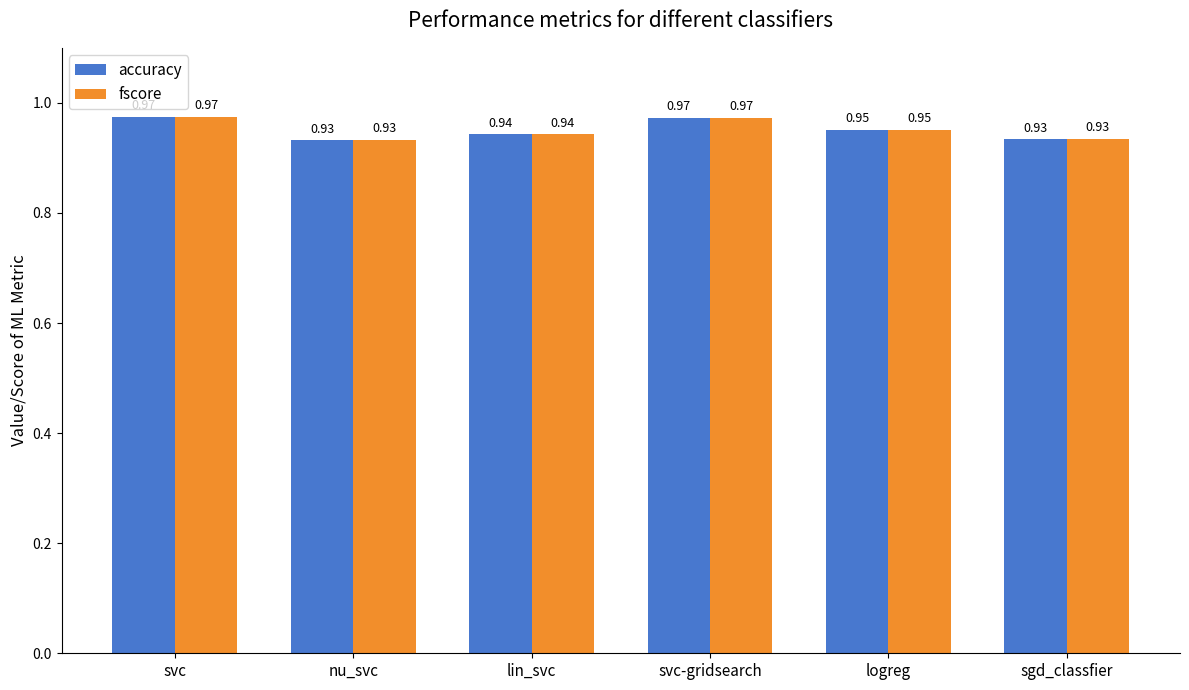

What is the sum of the accuracy values at svc-gridsearch and lin_svc?

1.9